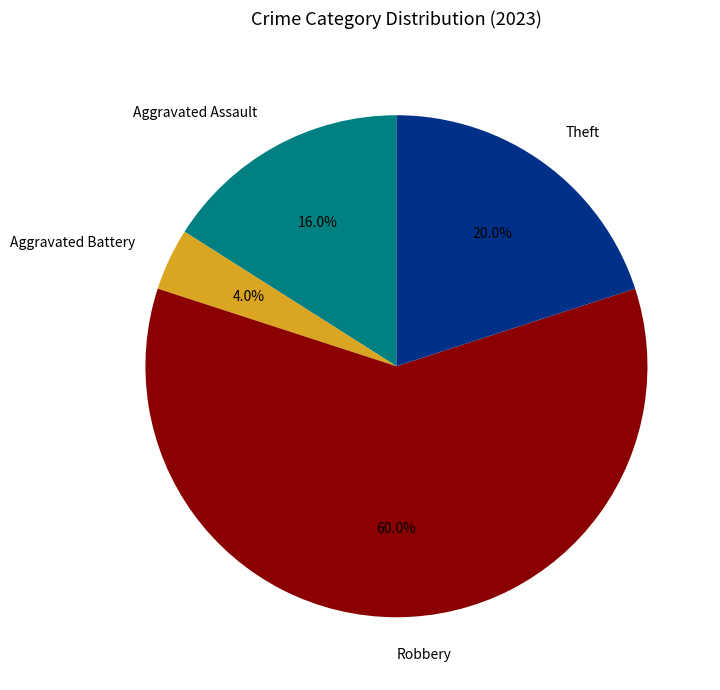

Rank the categories by value from highest to lowest.

Robbery, Theft, Aggravated Assault, Aggravated Battery